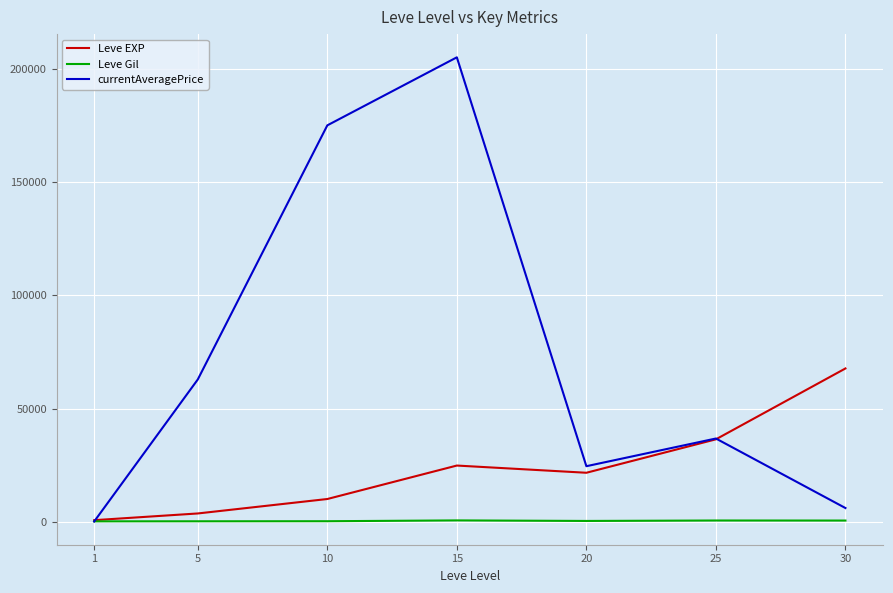

What is the sum of the currentAveragePrice values at 20 and 30?

30500.0